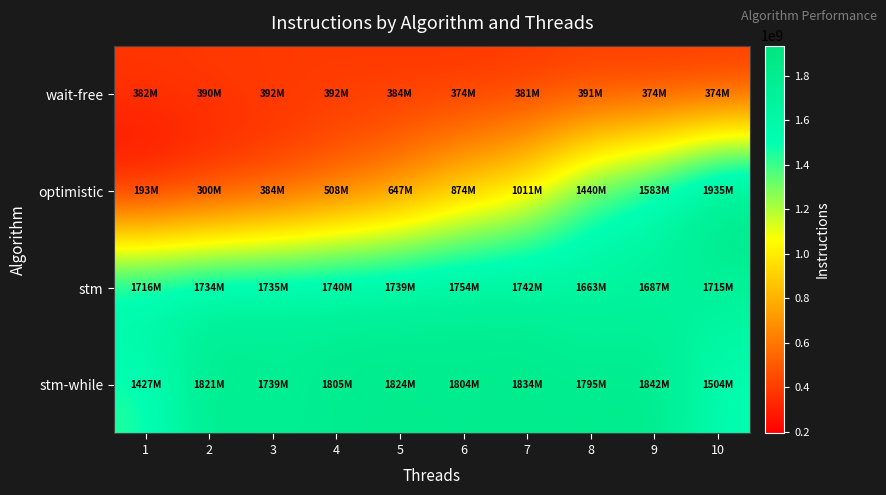

What is the spread (max minus min) of values at 5?

1440182508